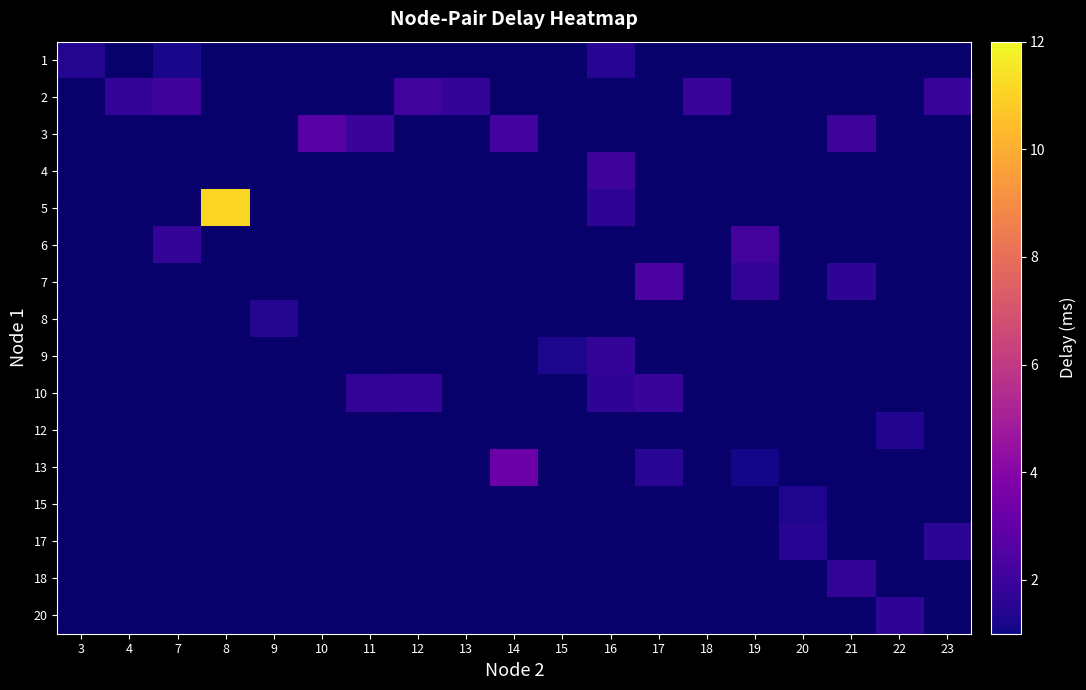

Which category has the lowest value in the row_0 series?

7